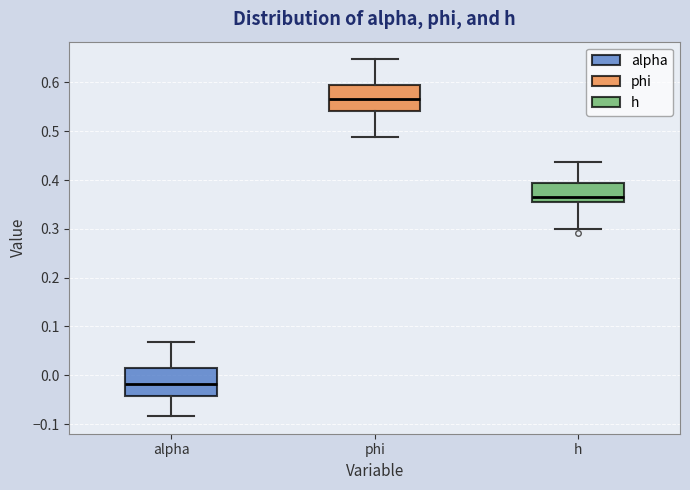

Where does the median line of the box for alpha sit on the y-axis? The values are not printed on the chart, so give them approximately, as read against the axis.

-0.02